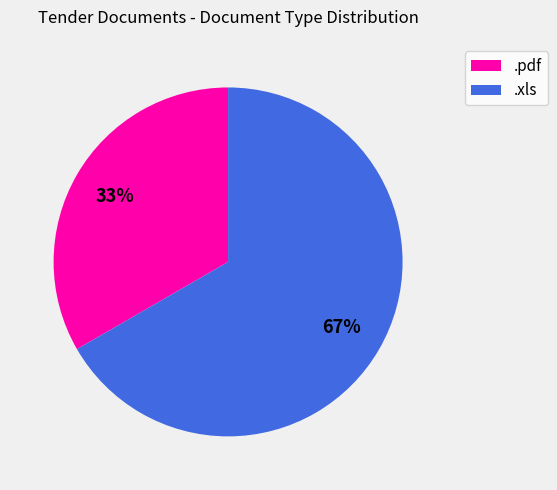

Does .pdf account for over 50% of the chart?

No